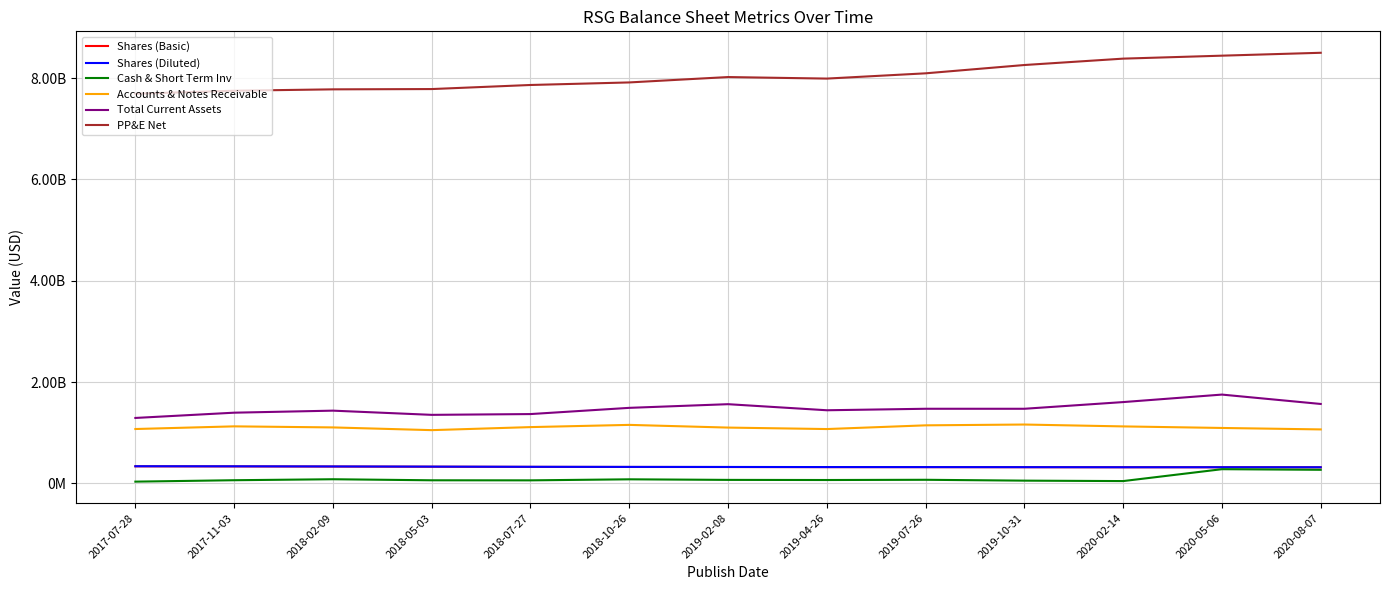

Does the chart display data point markers on the line(s)?

No